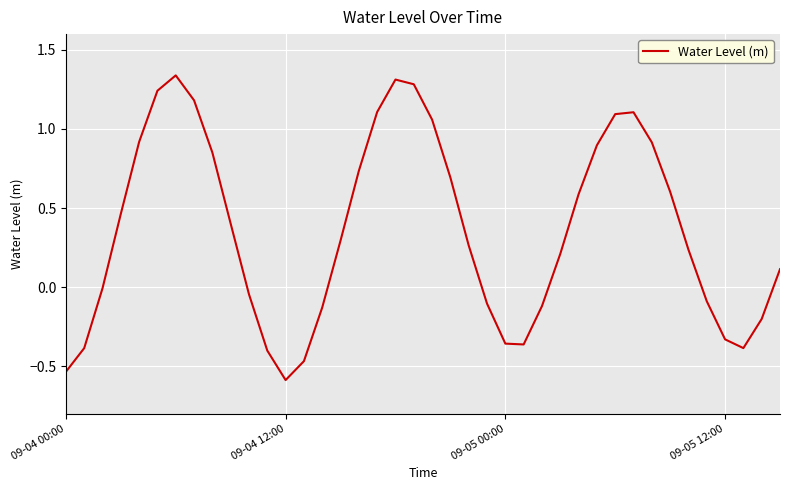

What is the difference between the maximum and minimum values?

1.9